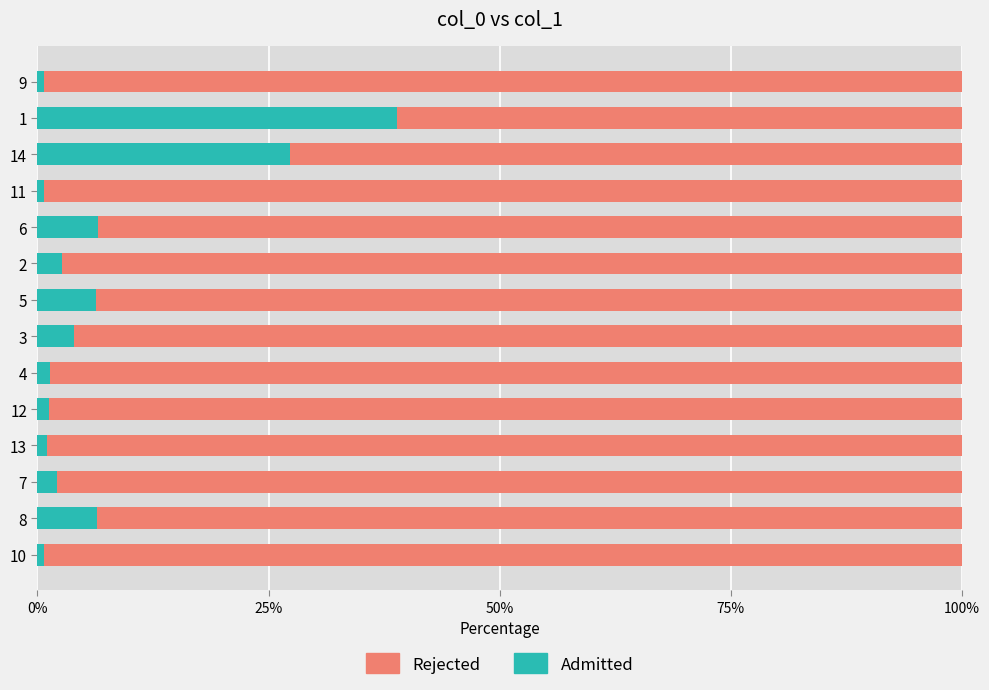

Is it true that Admitted equals 0.7 at 10?

True